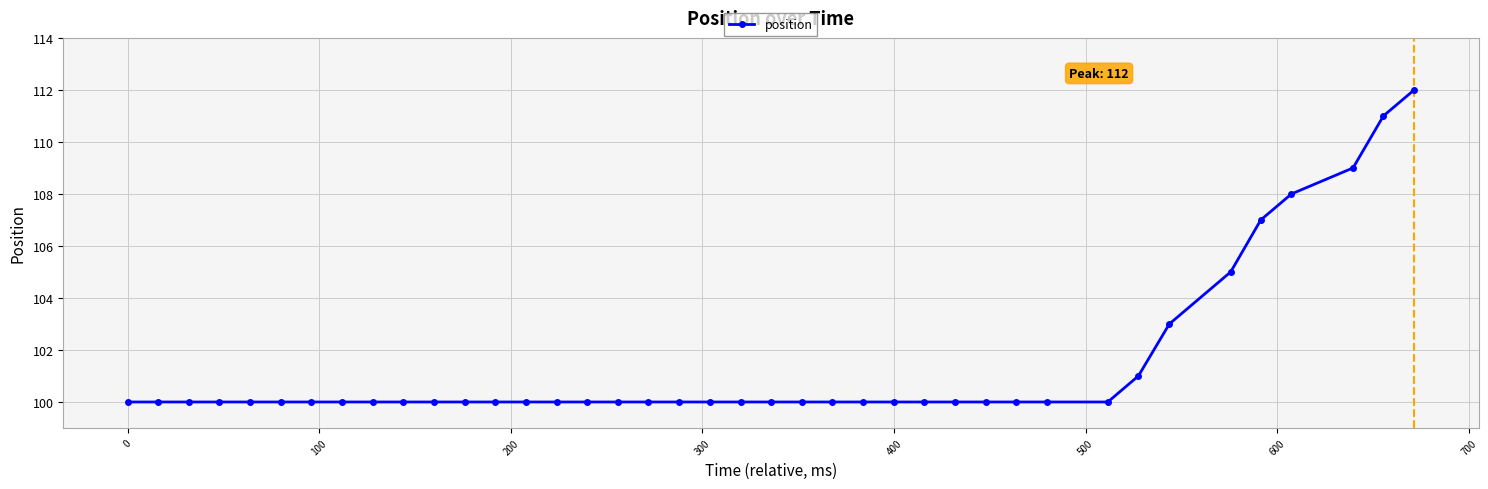

What is the smallest value displayed?

100